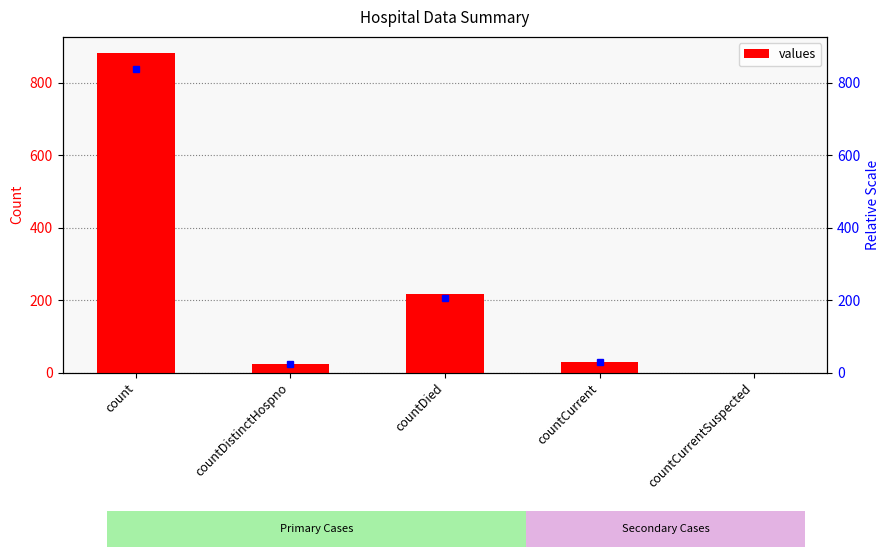

List the labels in order of value, smallest first.

countCurrentSuspected, countDistinctHospno, countCurrent, countDied, count